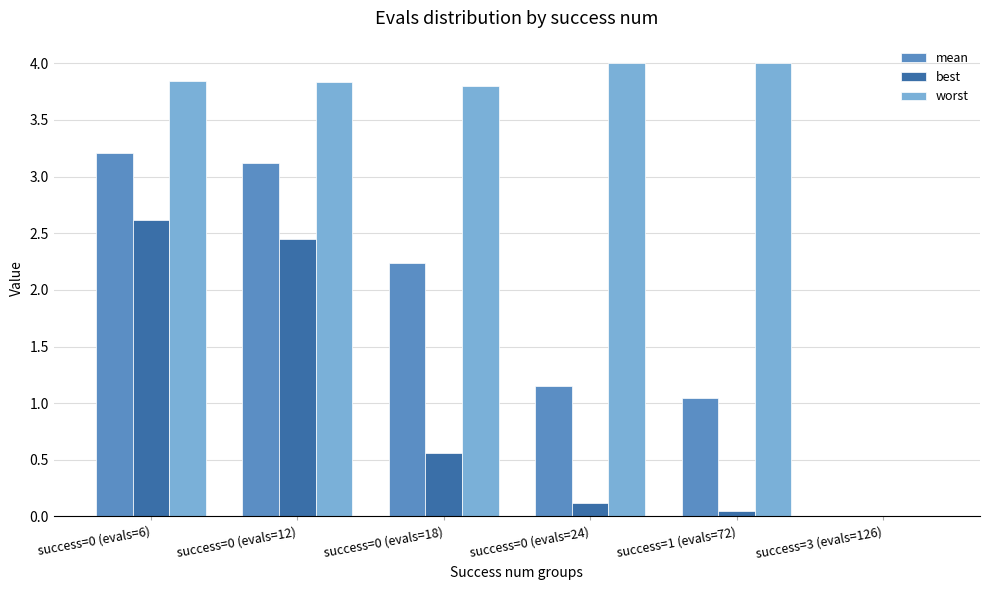

What are all the series names shown in the legend?

mean, best, worst